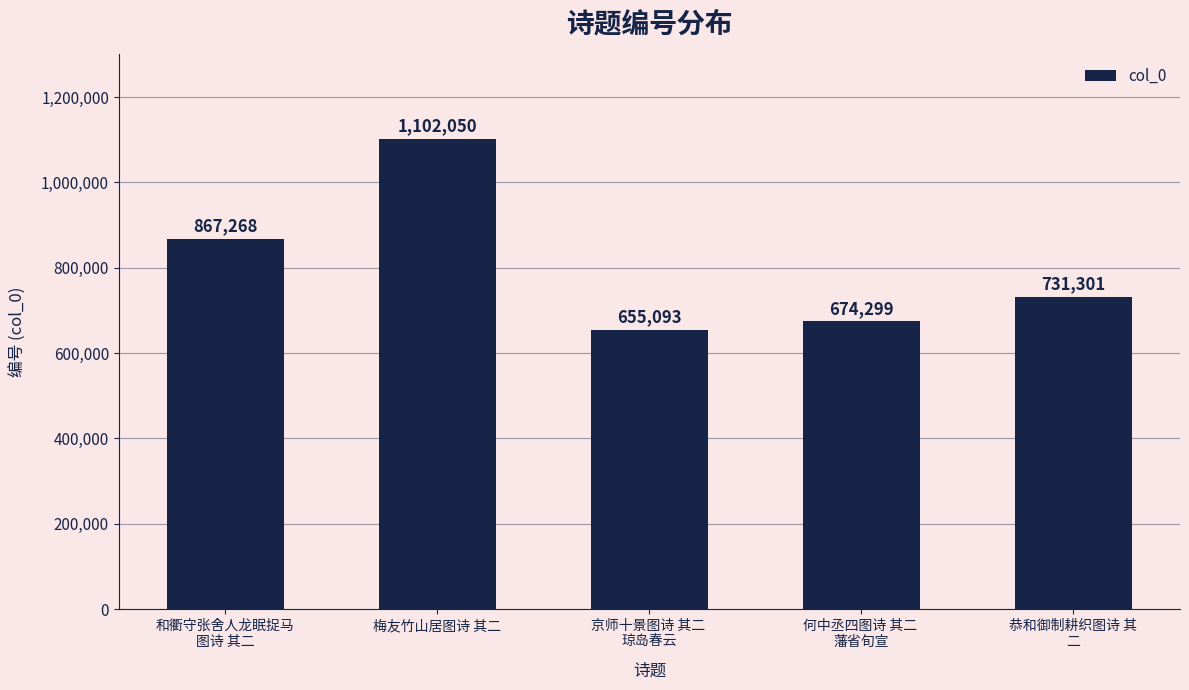

Are the bars grouped side by side (vs. stacked)?

No